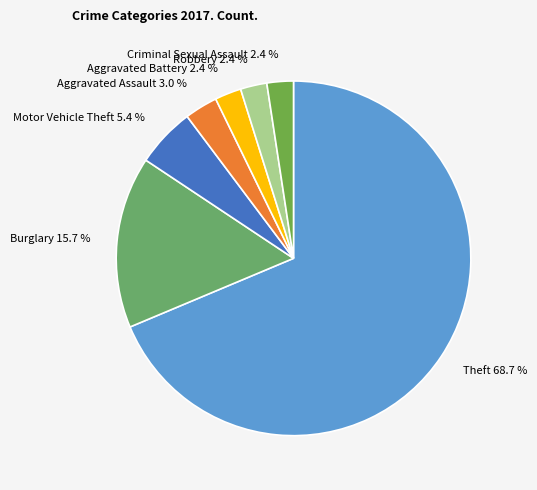

How many slices are in this pie chart?

7